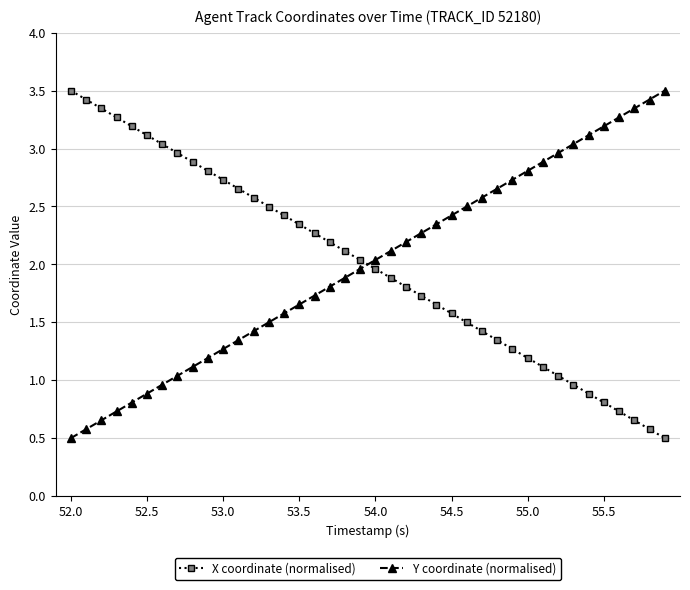

What is the sum of all X coordinate (normalised) values?

80.0